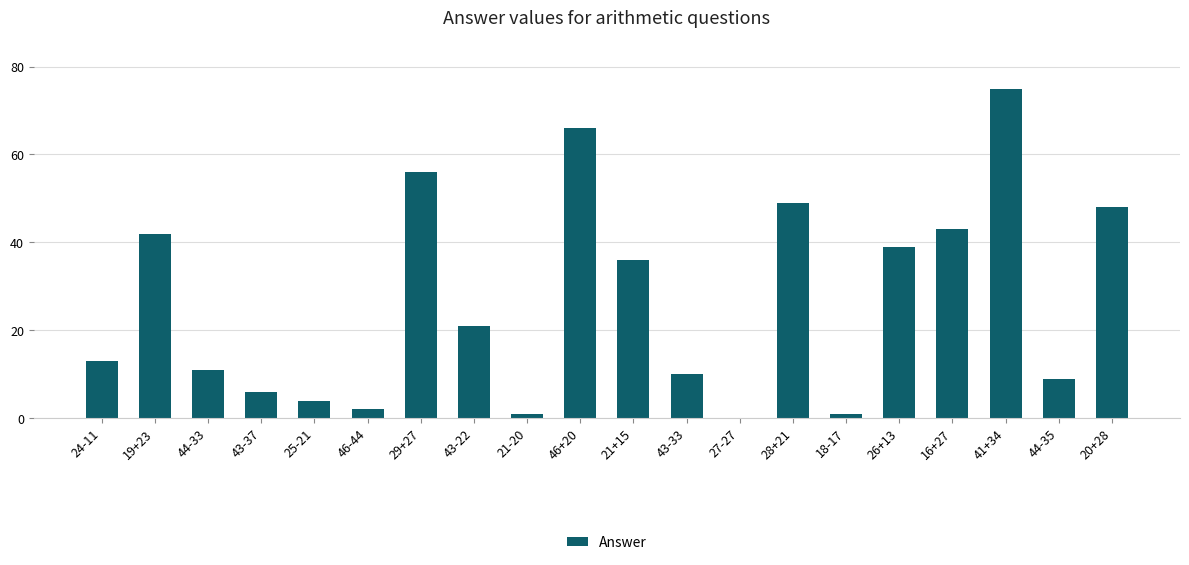

Where is the data nearest to the value 37?

21+15